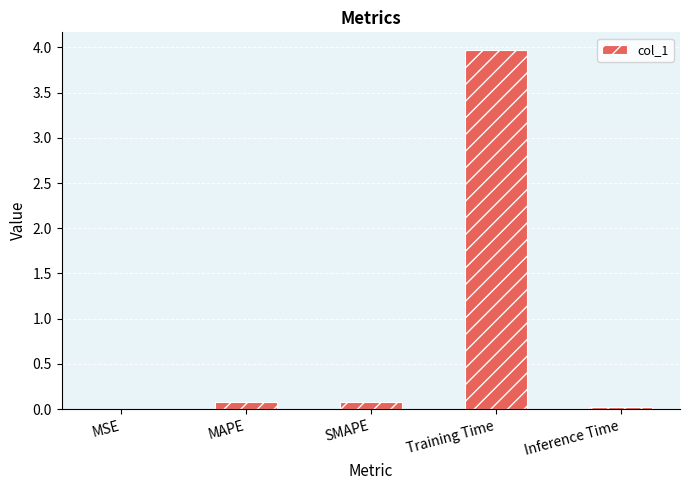

What is the sum of all values?

4.1